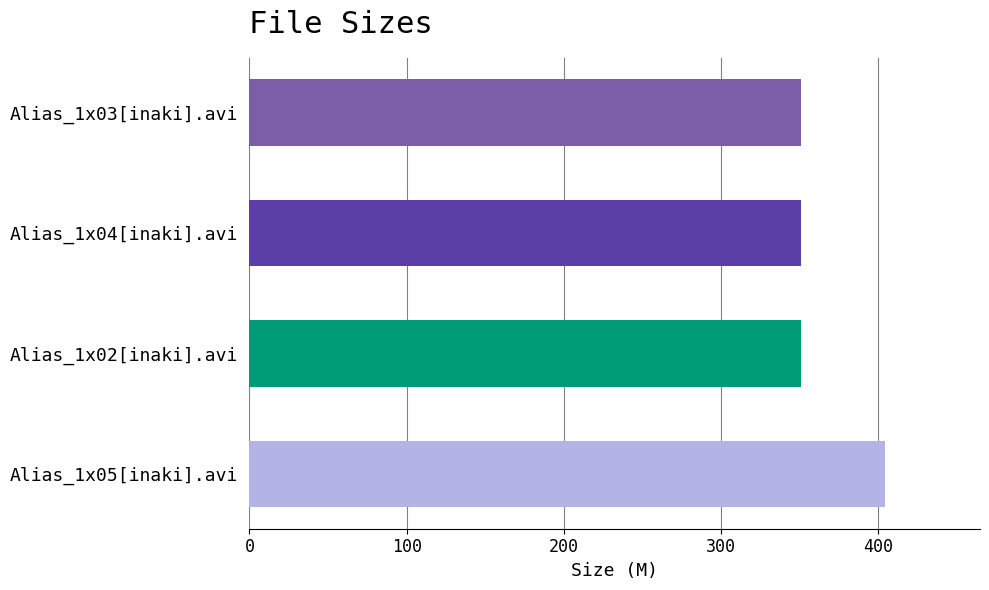

What is the change in value from Alias_1x05[inaki].avi to Alias_1x02[inaki].avi?

-53.2